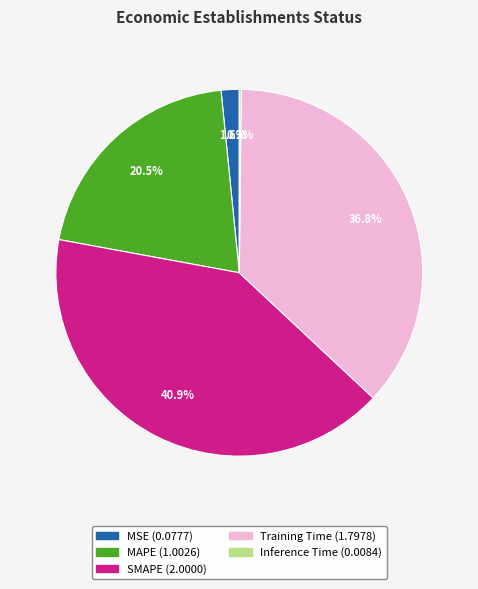

Which category has the biggest portion of the pie?

SMAPE